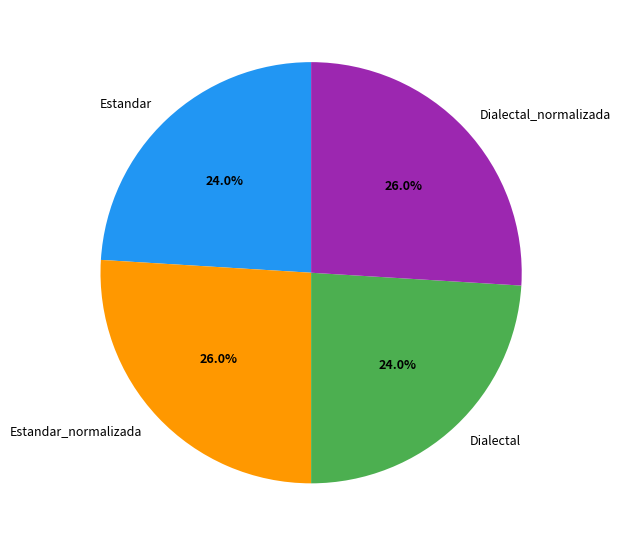

Does Dialectal_normalizada account for over 50% of the chart?

No